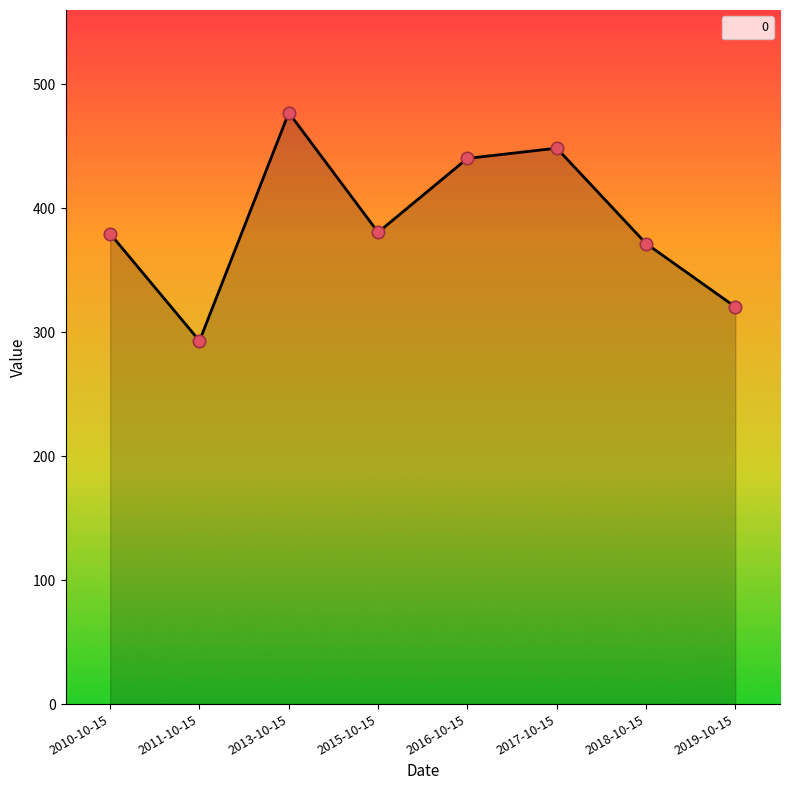

Which has a higher value, 2016-10-15 or 2018-10-15?

2016-10-15